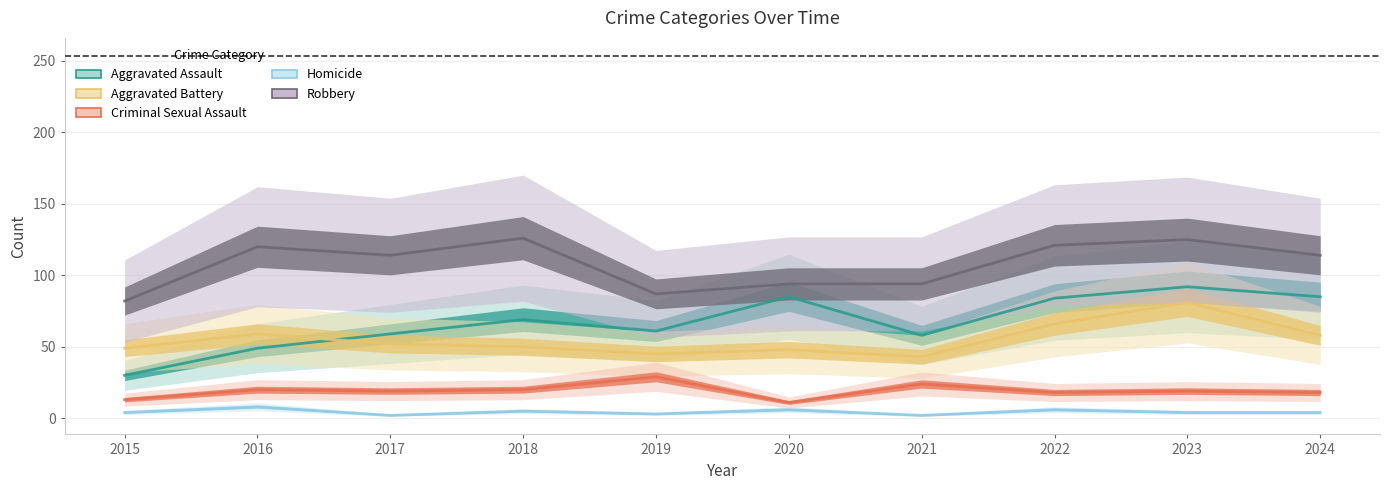

What is the difference between the highest and lowest values at 2015?

78